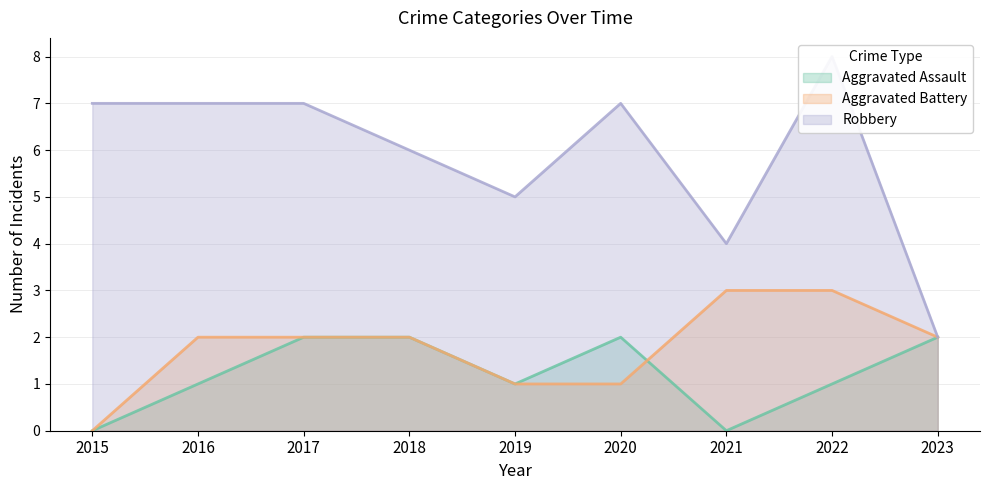

True or false: Robbery and Aggravated Battery cross at least once.

False